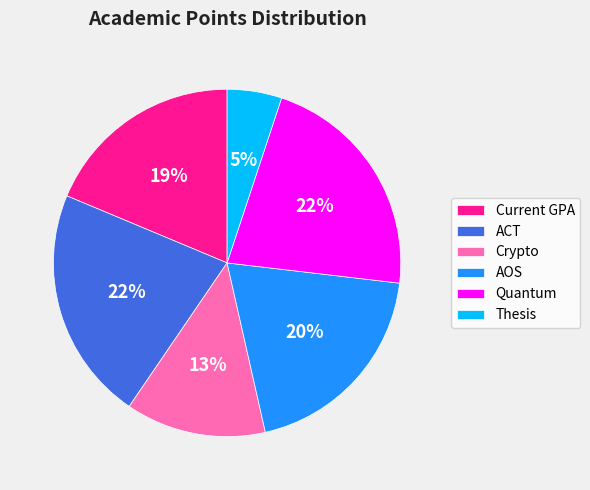

Is AOS the majority of the pie?

No